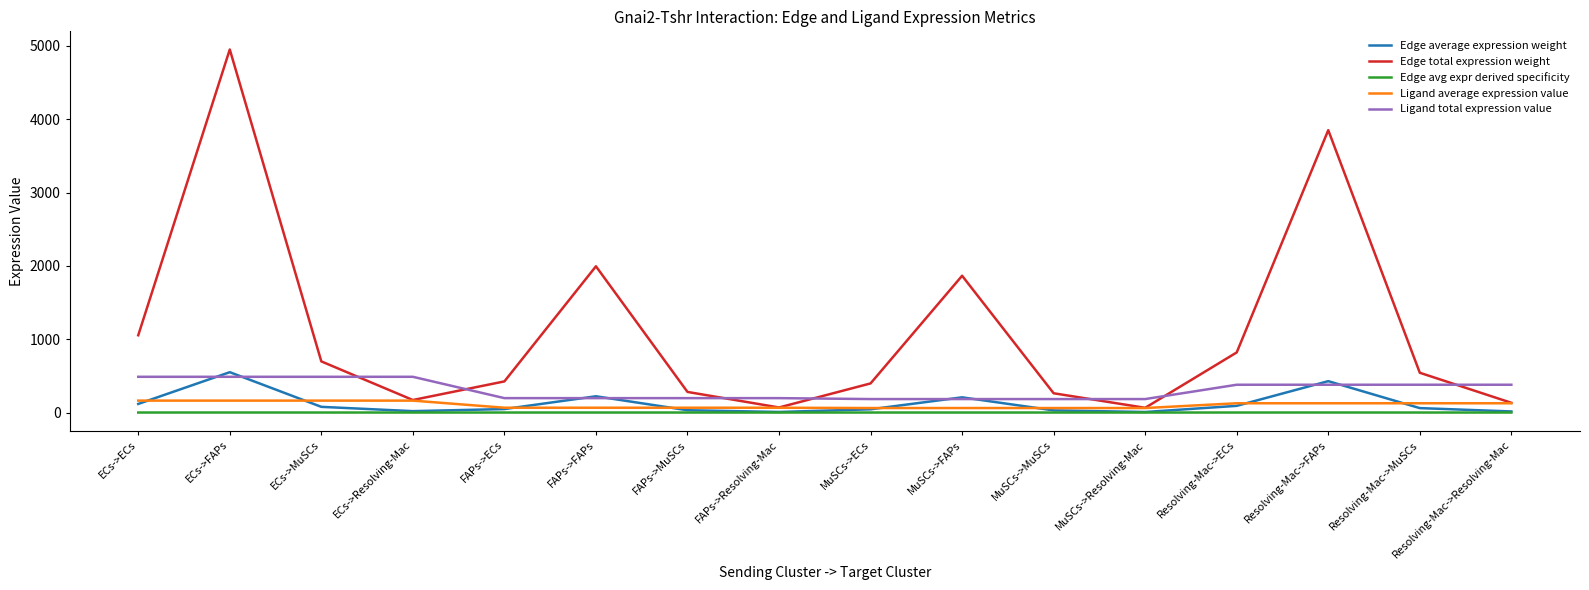

Where does the Ligand total expression value series first go above 378?

ECs->ECs